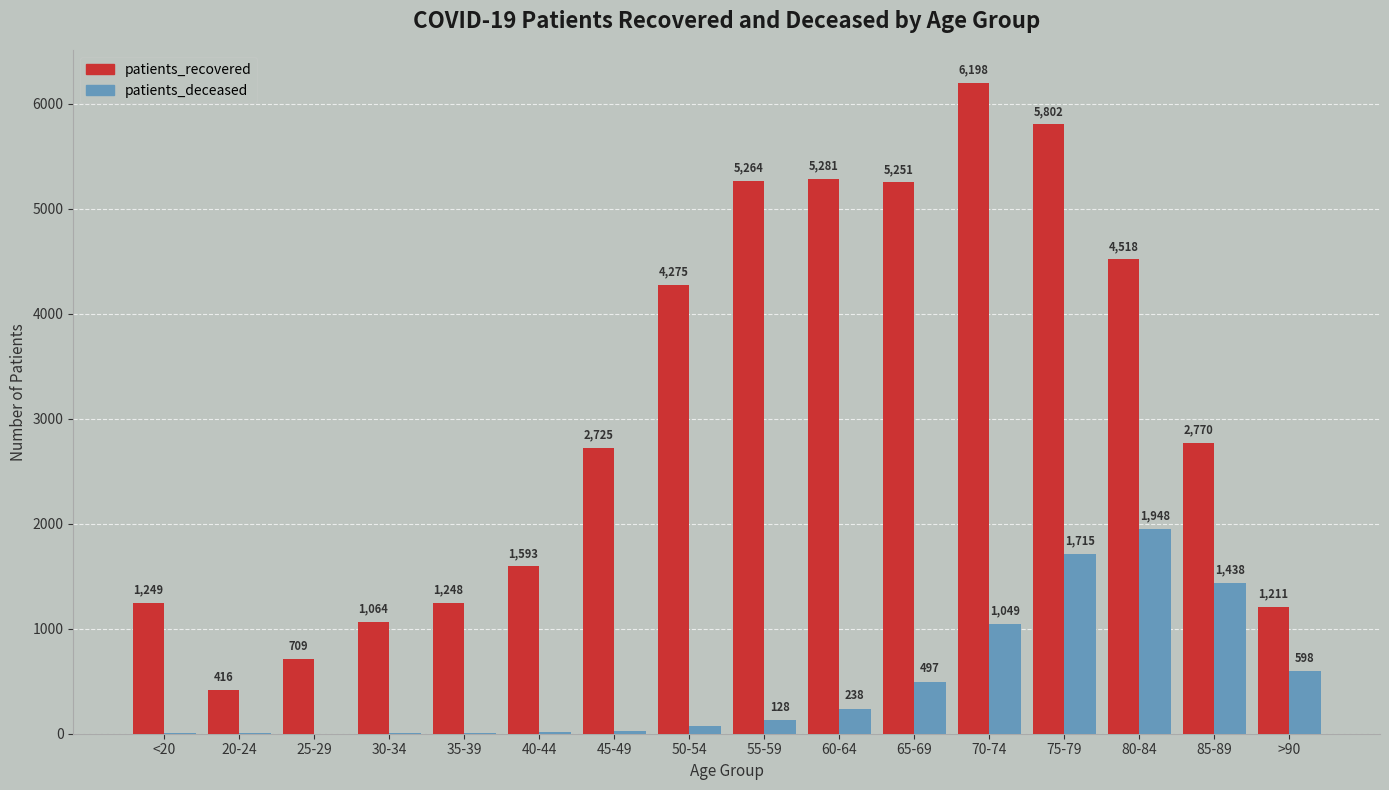

What is the approximate value of patients_deceased at >90?

598